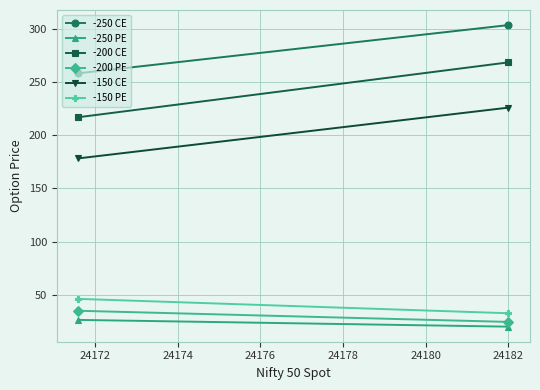

How many lines are shown in the chart?

6